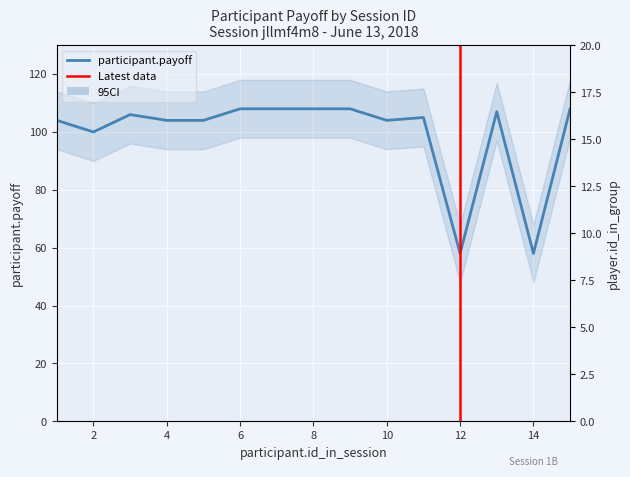

Reading left to right, extract all data points from this chart.

player.id_in_group: 1=1	2=2	3=3	4=4	5=5	6=6	7=7	8=8	9=9	10=10	11=11	12=12	13=13	14=14	15=15
participant.payoff: 1=104	2=100	3=106	4=104	5=104	6=108	7=108	8=108	9=108	10=104	11=105	12=58	13=107	14=58	15=108